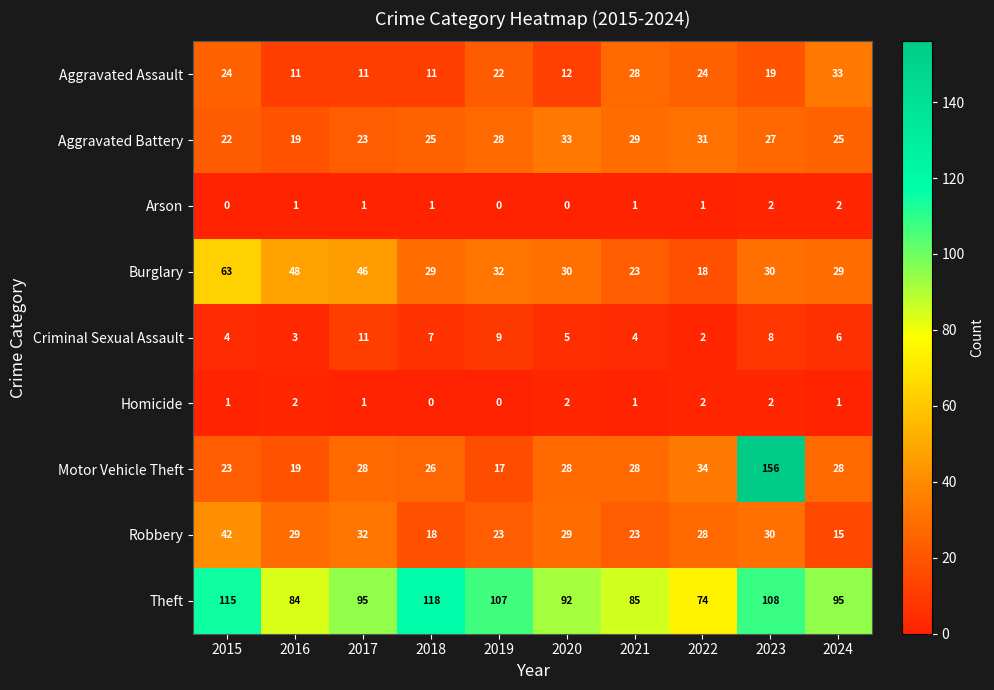

How many series are shown in this chart?

9